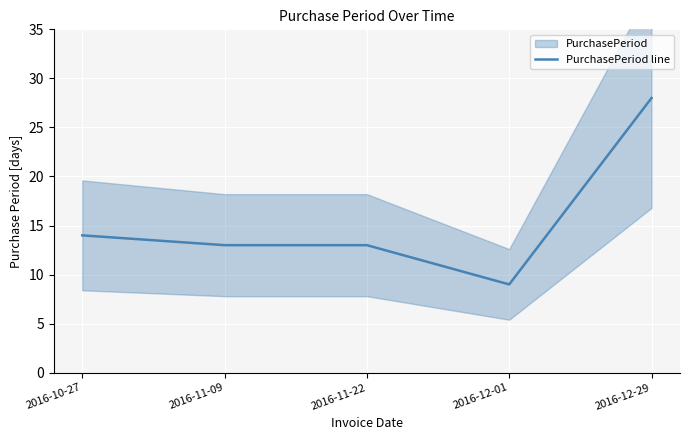

What is the label of the 5th point from the right?

2016-10-27